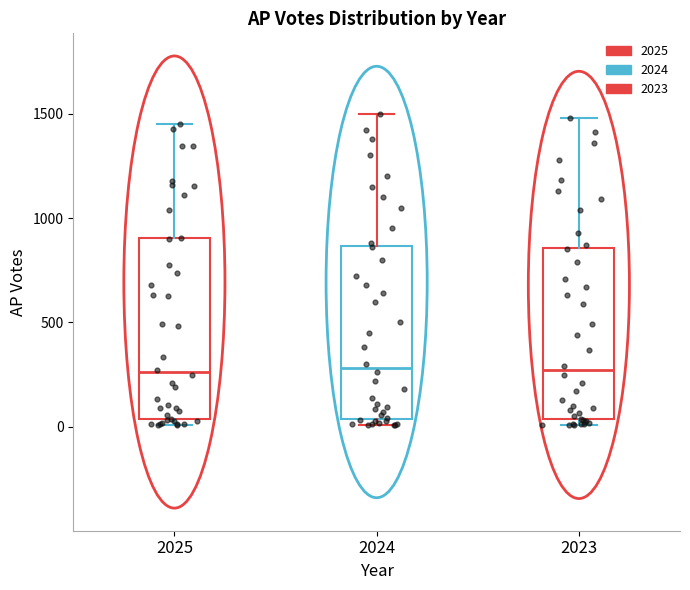

Reading left to right, read every box against the y-axis: the position of its median line, the range the box covers, and the ends of its whiskers. The values are not printed on the chart, so give them approximately, as read against the axis.

2025: median 250, box 50 to 900, whiskers 0 to 1450
2024: median 300, box 50 to 850, whiskers 0 to 1500
2023: median 250, box 50 to 850, whiskers 0 to 1500